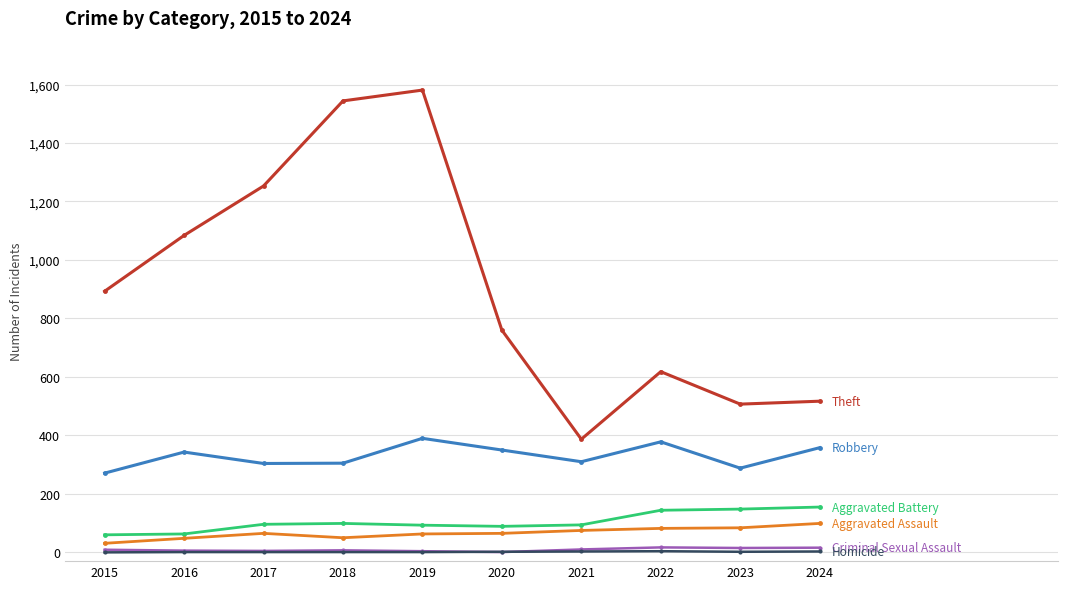

What is the maximum value shown in the chart?

1581